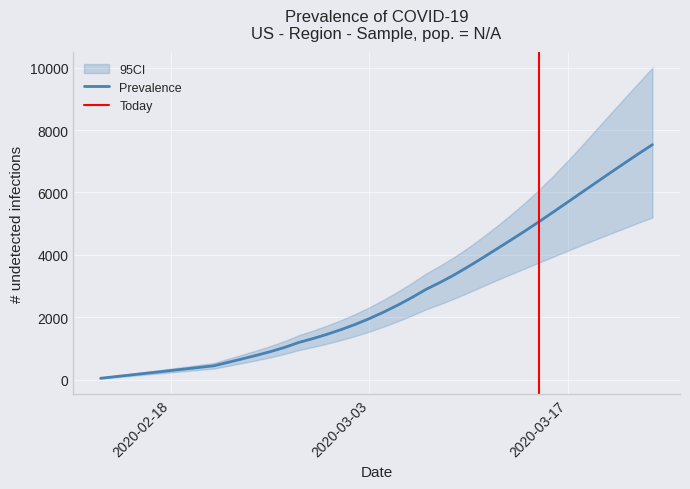

What is the highest value of the Prevalence series?

7531